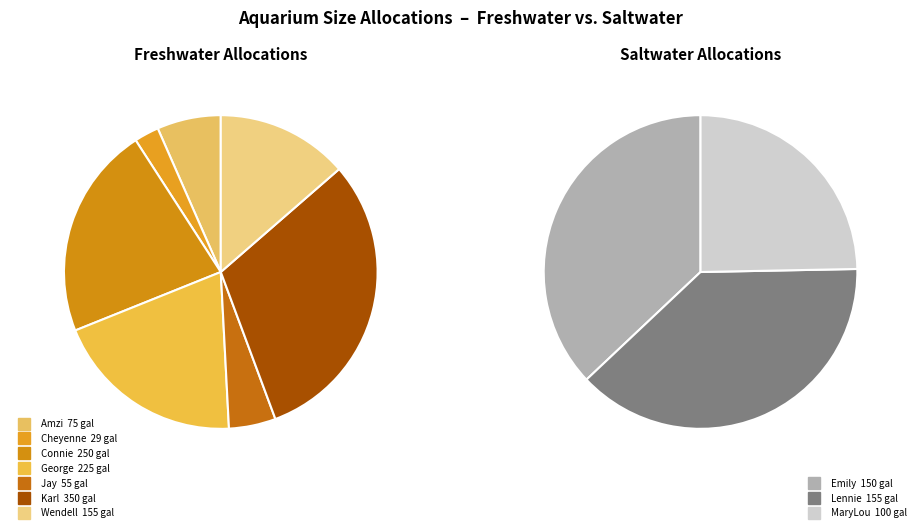

Does Wendell account for over 50% of the chart?

No